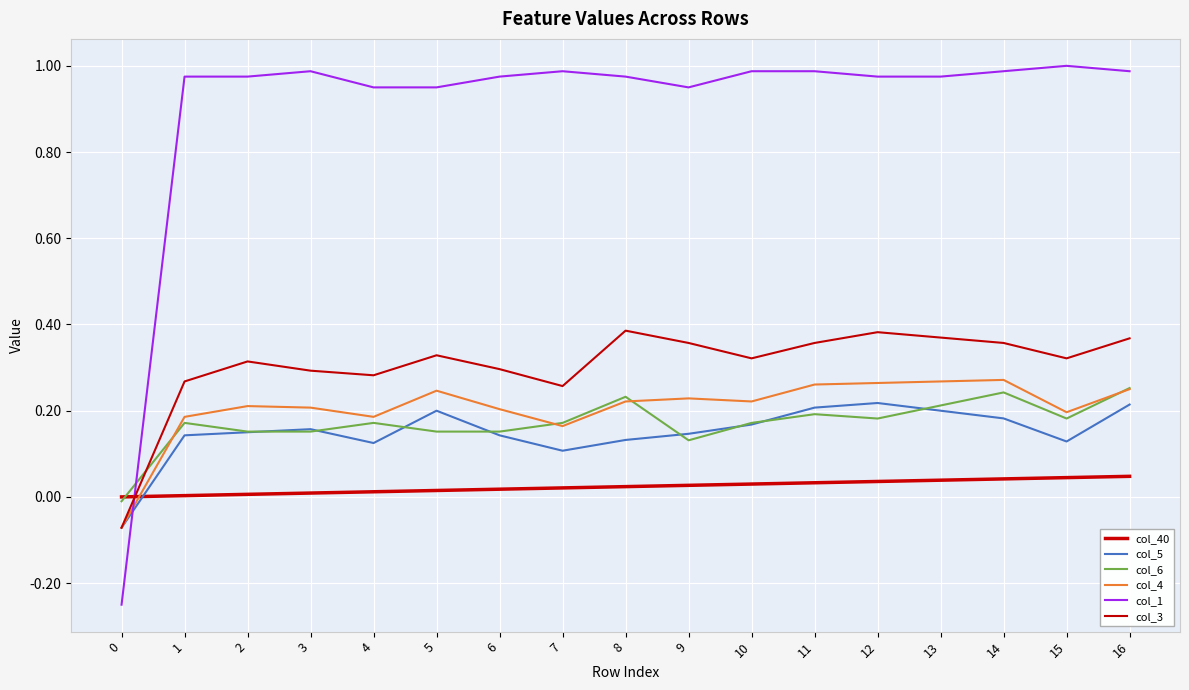

Rank the series by their maximum value, from lowest to highest.

col_40, col_5, col_6, col_4, col_3, col_1